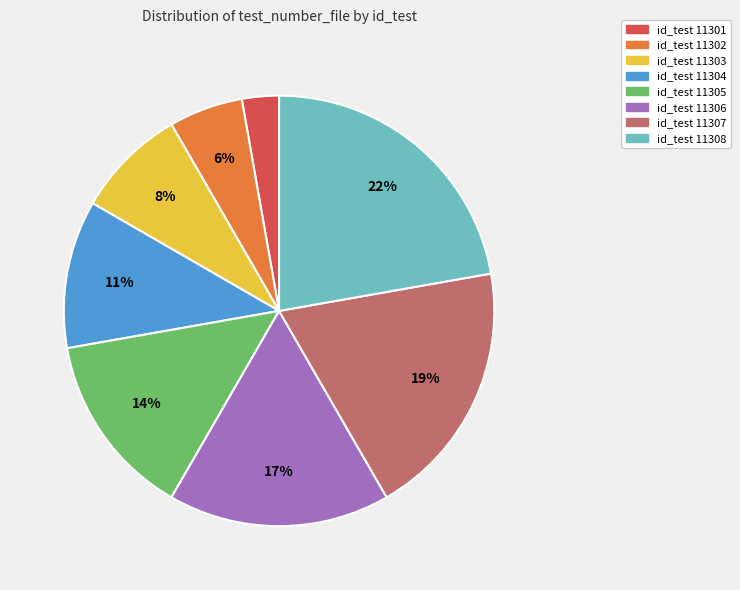

Is there any slice that represents more than half of the pie?

No